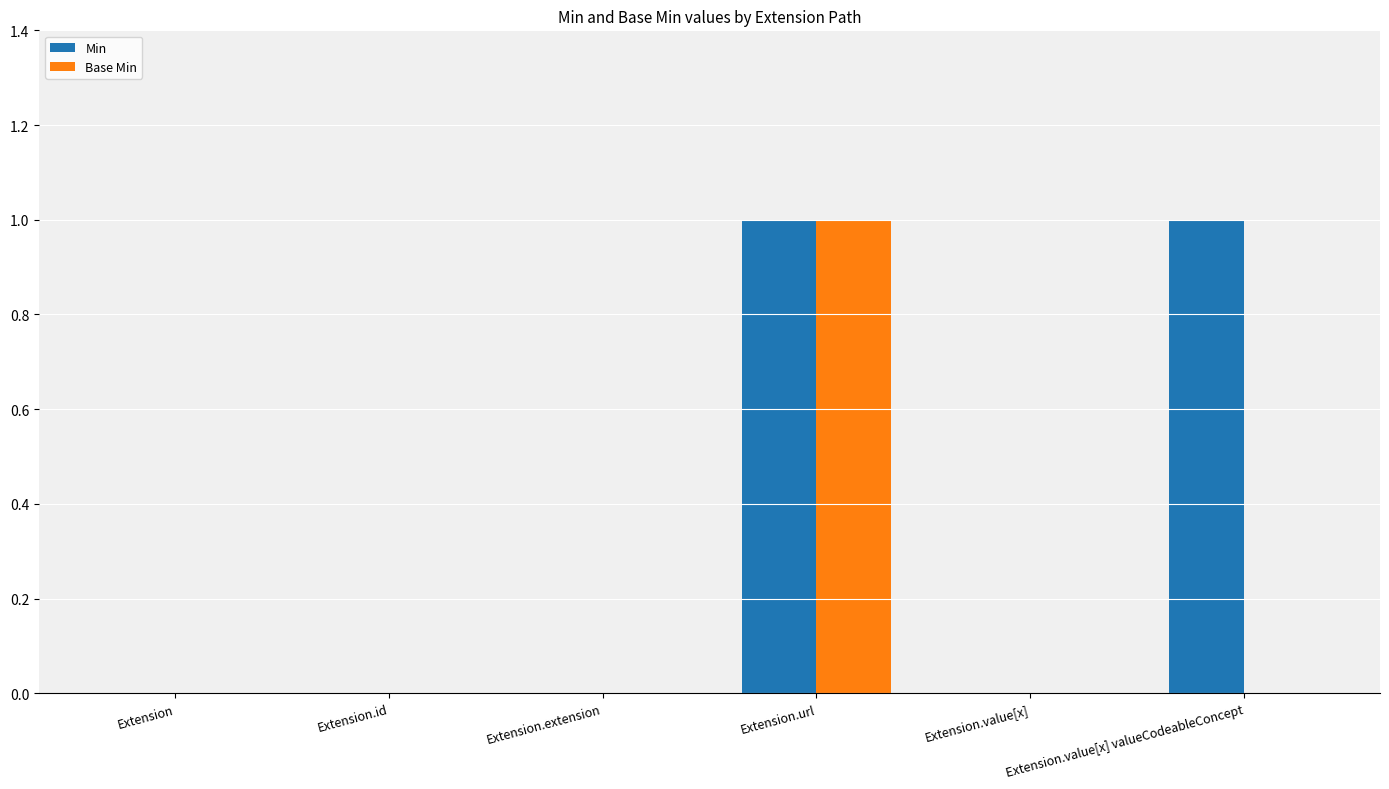

How many data points does each series have?

6